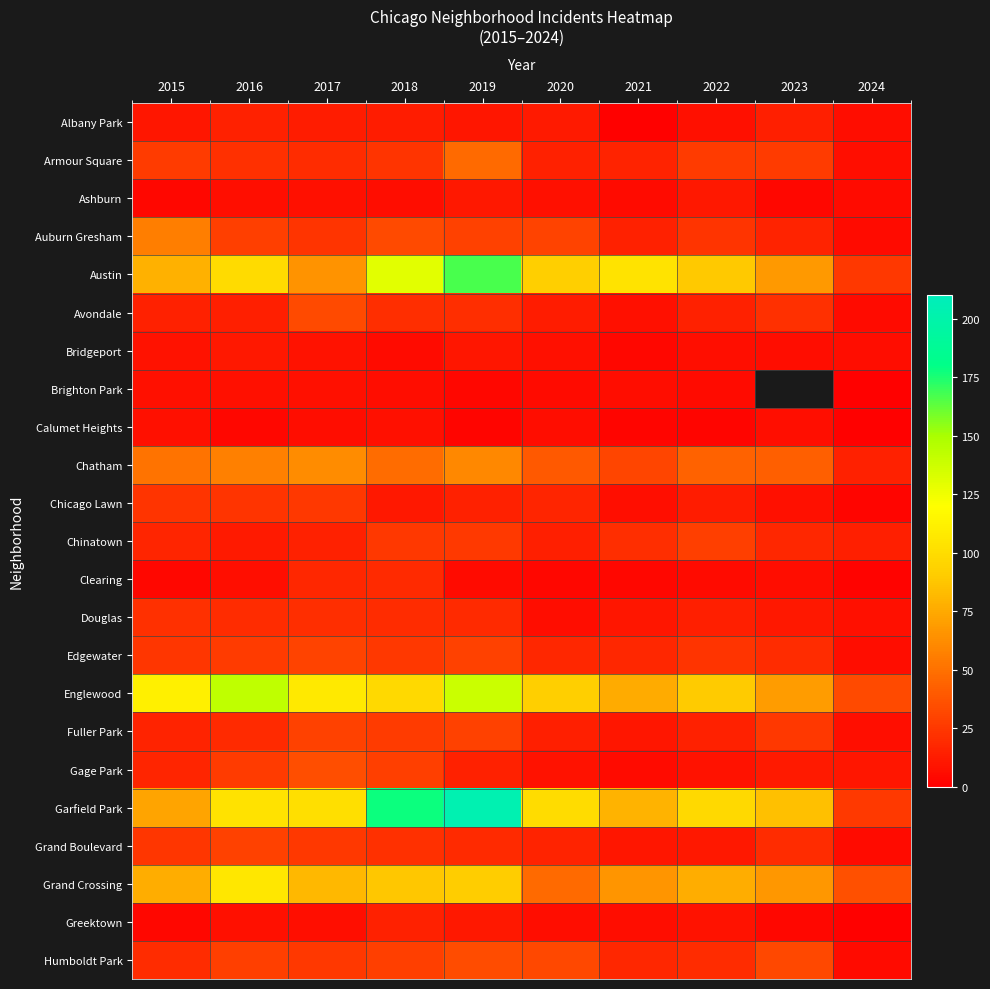

How many data points in Chicago Lawn are less than 15?

5